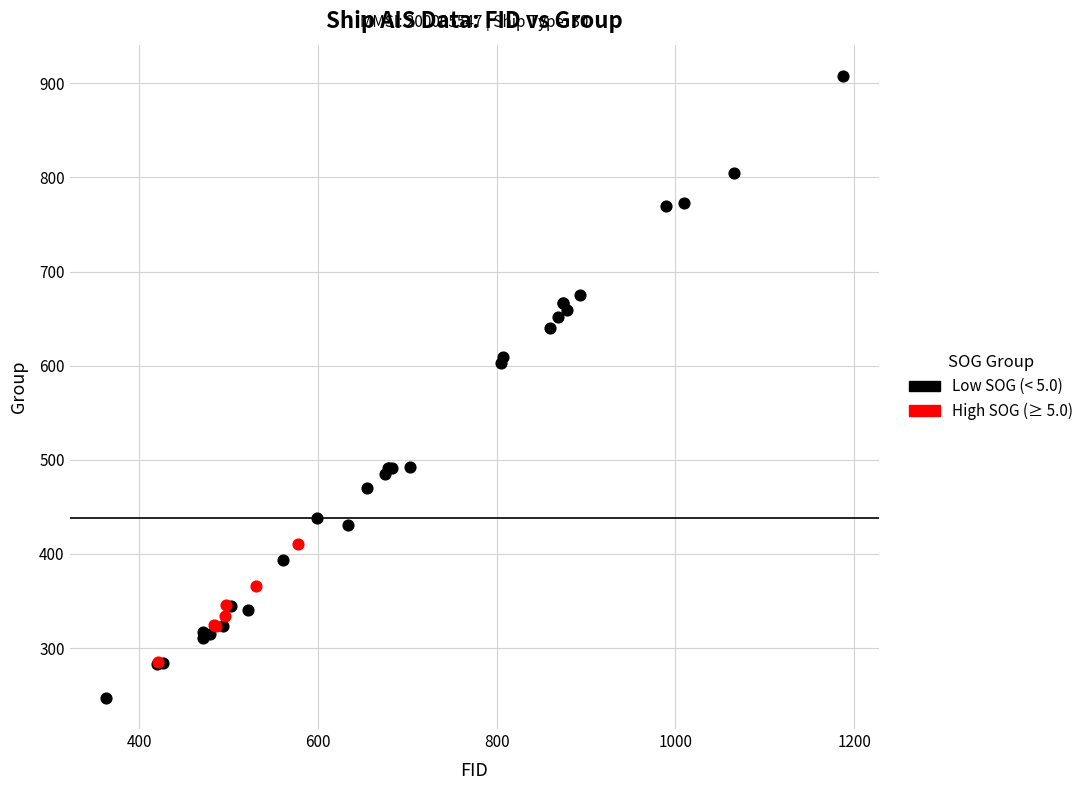

What are all the series names shown in the legend?

Low SOG (< 5.0), High SOG (≥ 5.0)